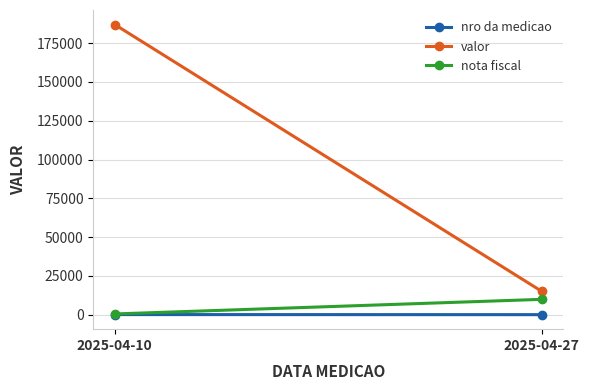

Is the value of valor at 2025-04-10 greater than the value of nro da medicao at 2025-04-10?

Yes